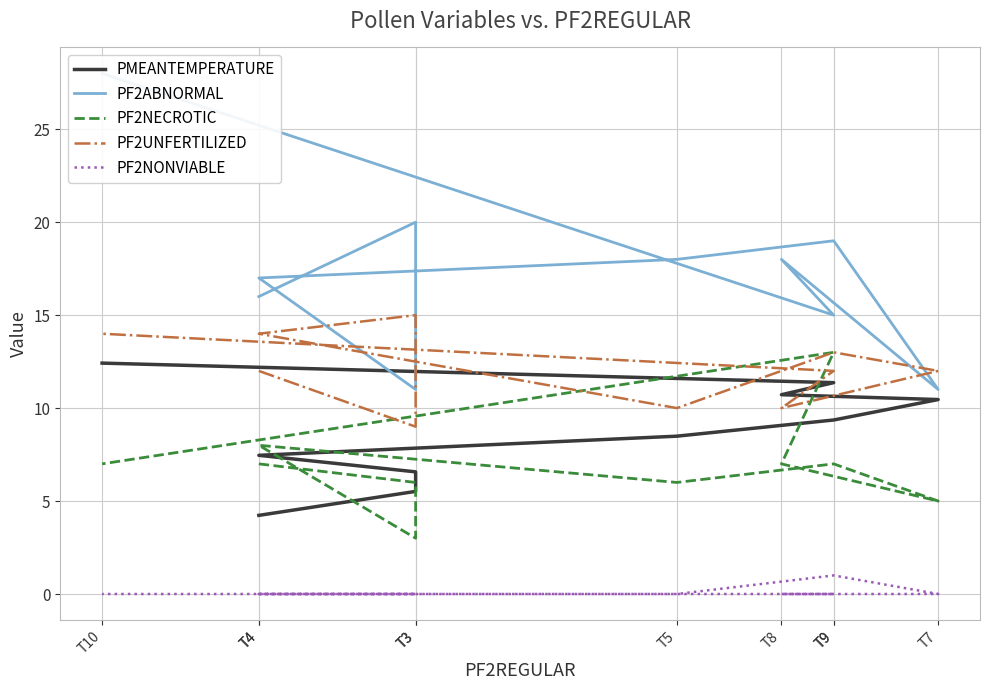

How many values in the PF2UNFERTILIZED series exceed 12?

4